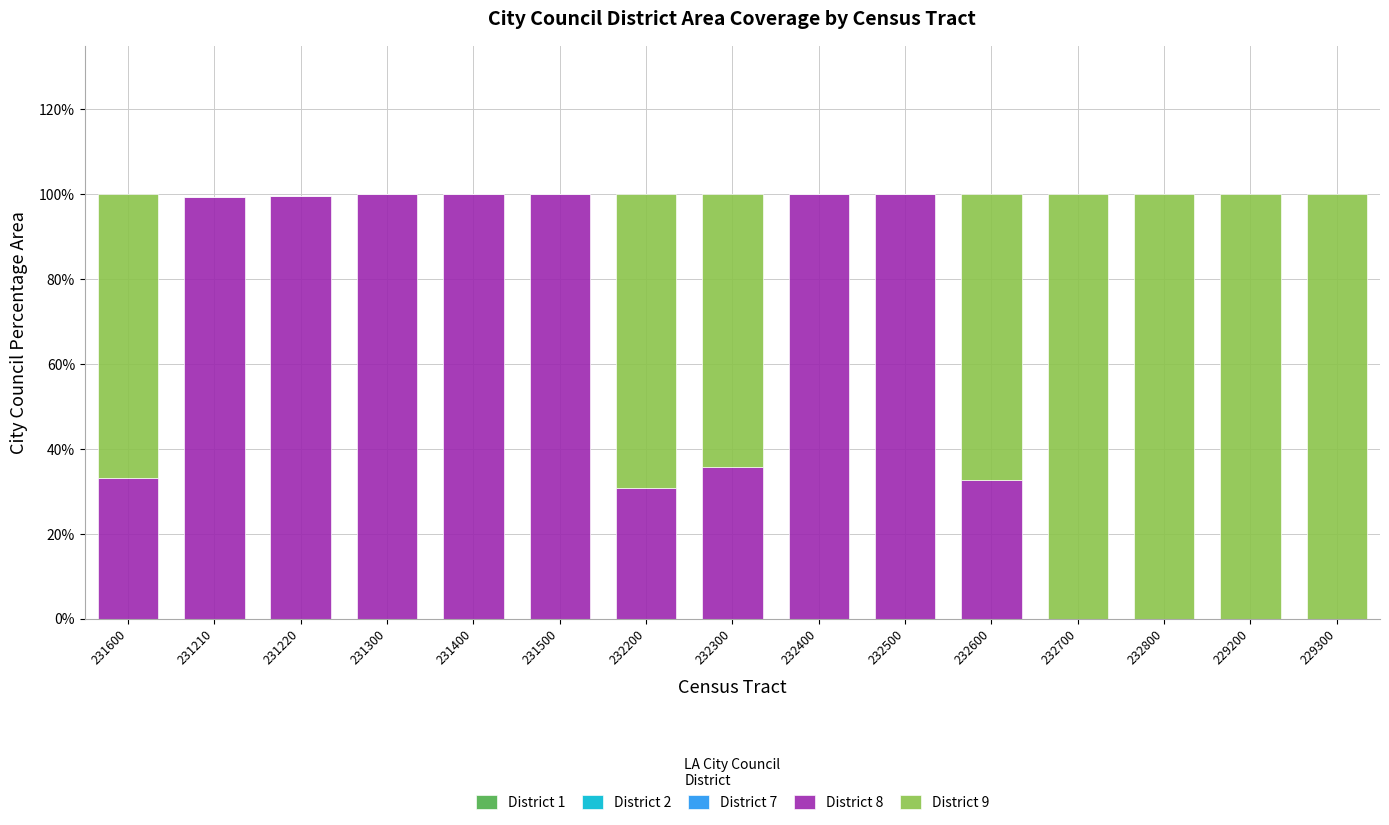

Are the bars horizontal?

No